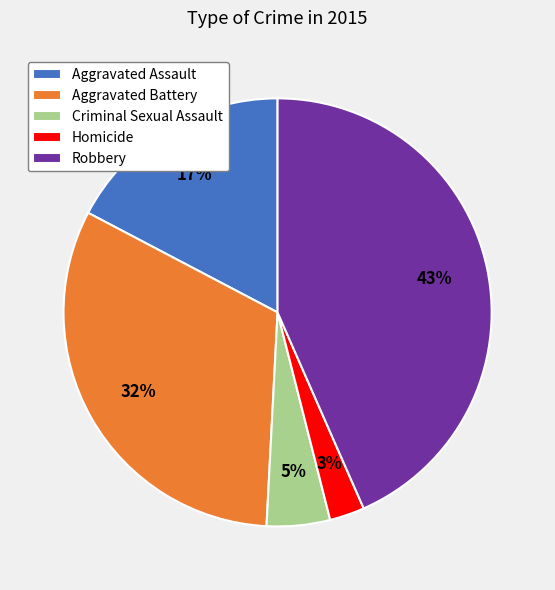

How many segments does this pie chart have?

5